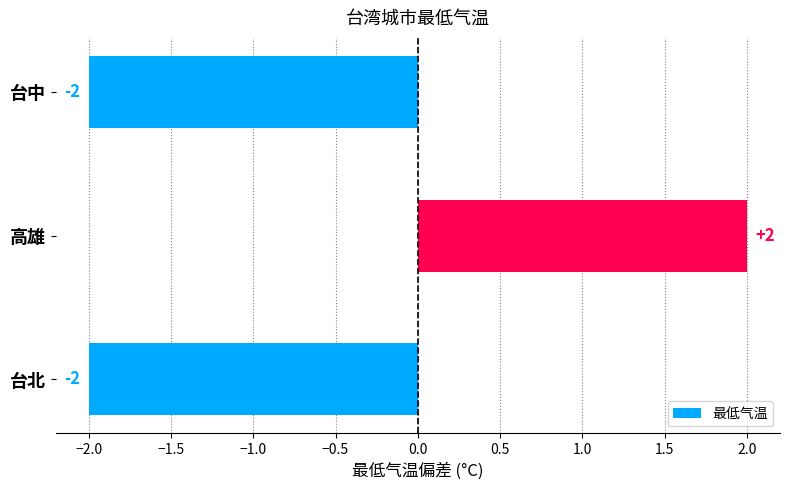

Which has a higher value, 高雄 or 台中?

高雄